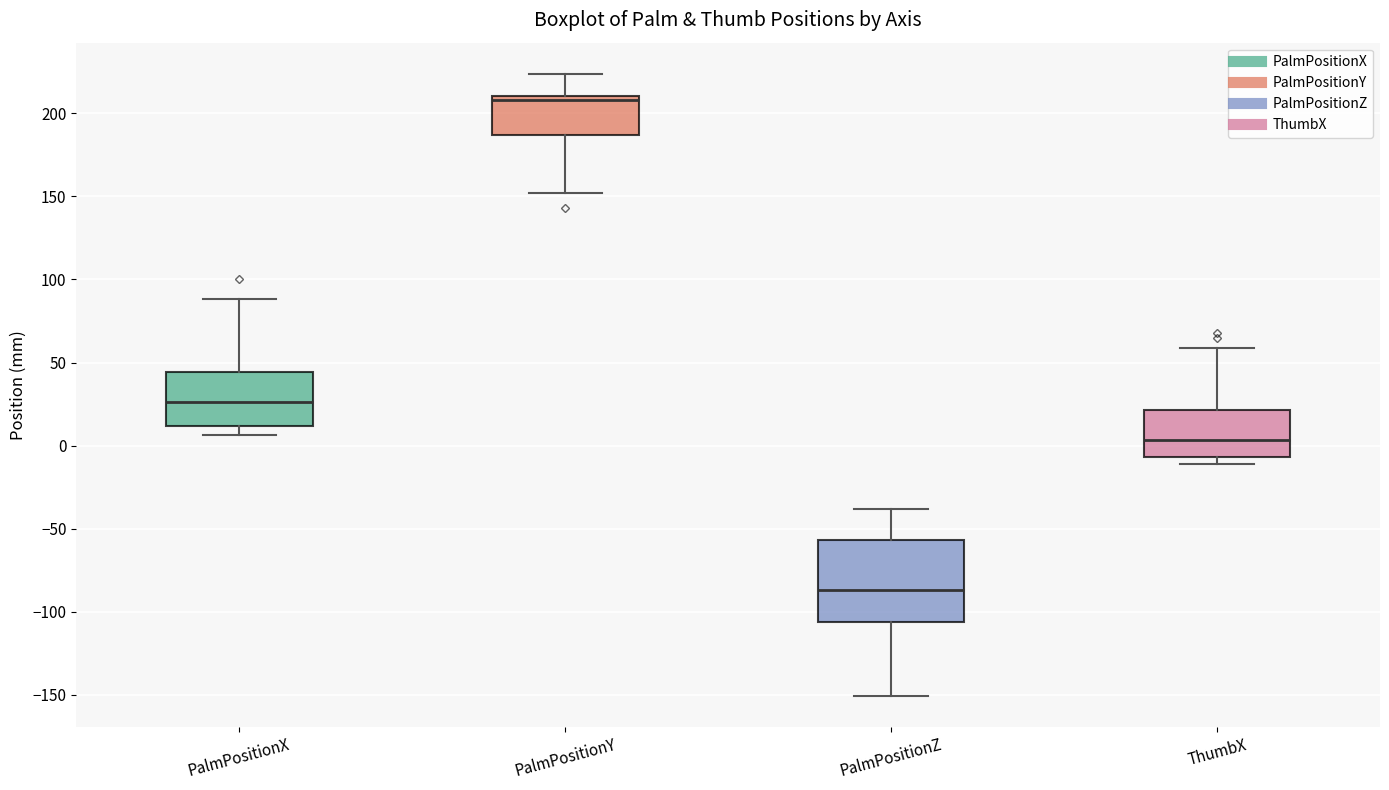

Where does the lower whisker of the box for PalmPositionY end on the y-axis? The values are not printed on the chart, so give them approximately, as read against the axis.

150